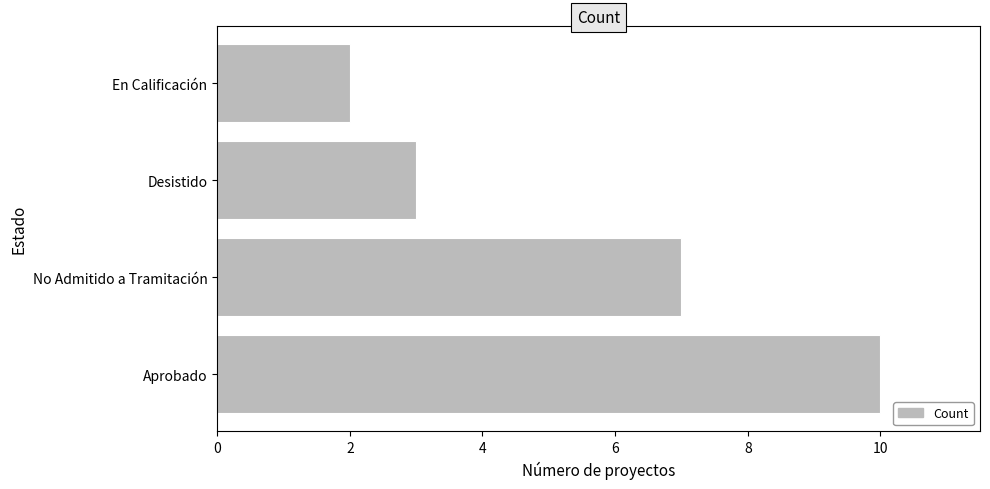

What is the average value?

6